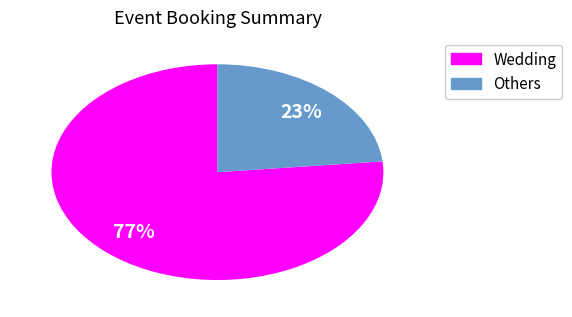

Is there any slice that represents more than half of the pie?

Yes